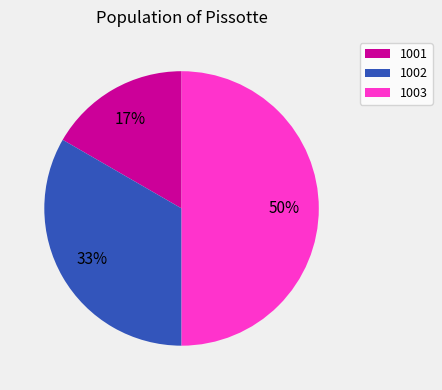

To the nearest percent, what is the difference between the largest and smallest slice percentages?

33%